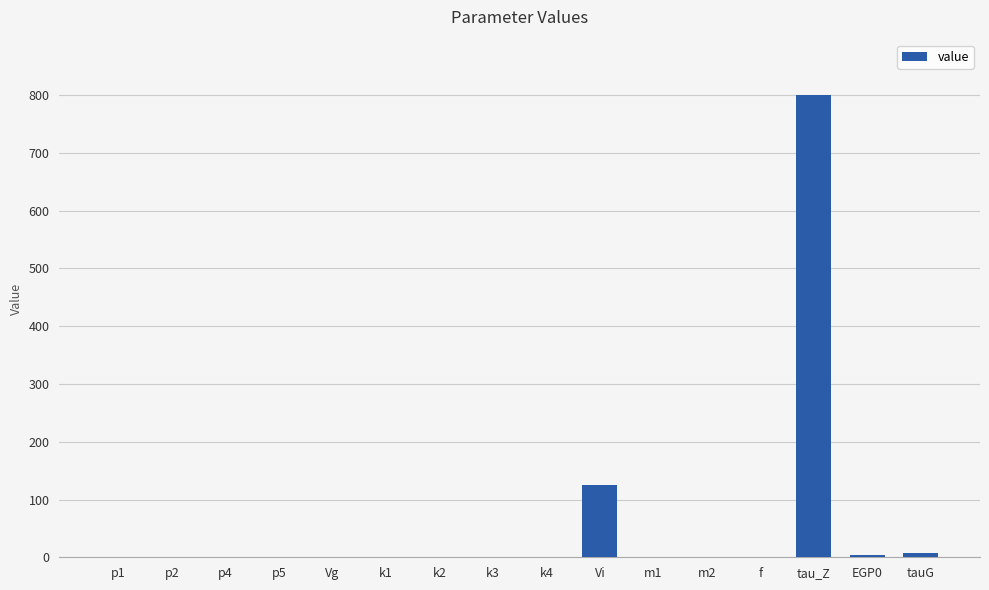

At which label is the value closest to 400?

Vi